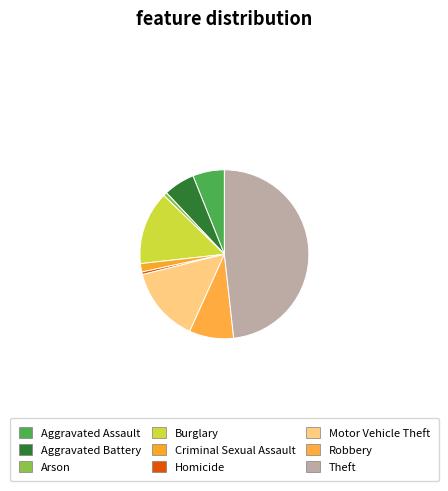

Is it true that Arson is 11% of the pie?

False